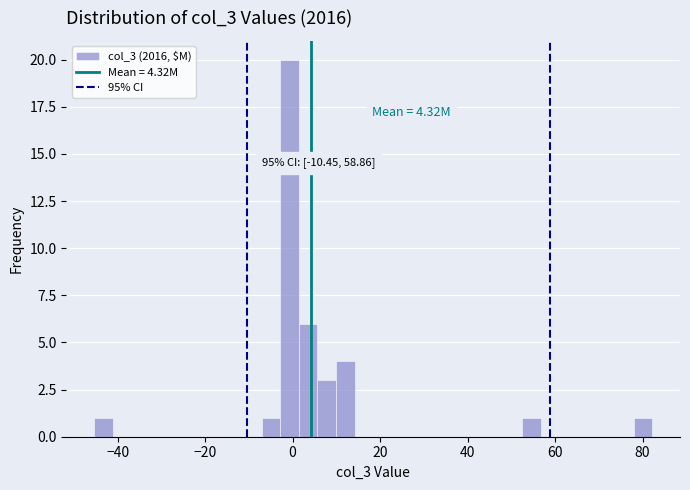

Read against the x-axis, roughly where is the centre of the tallest bar?

0